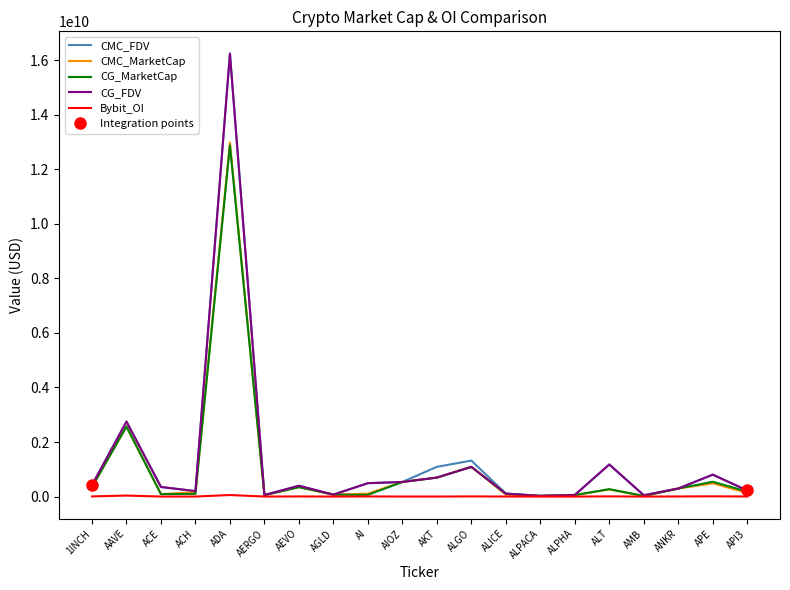

Reading left to right, extract all data points from this chart.

CMC_FDV: 418102054.0	2750966750.8	353197519.3	200586740.8	16243435233.8	56638861.0	397470336.2	71436788.5	491862120.1	536165938.4	1090664108.8	1319856825.5	110012104.0	31011619.9	61666080.8	1173995636.5	49855966.1	296370515.5	802348759.6	223959134.0
CMC_MarketCap: 354139480.7	2568143570.0	89757069.2	163457143.3	12980541694.5	50408586.3	346257580.0	71436788.5	106980011.1	536165938.4	696960663.9	1090078233.4	74712886.5	24889750.1	55252808.4	262091496.5	24198087.1	296370515.5	485337421.3	137202273.8
CG_MarketCap: 354210667.0	2566268126.0	90091990.0	99101924.0	12874143141.0	52871873.0	346445842.0	71472825.0	63947214.0	534150065.0	694712987.0	1090186378.0	101165078.0	24918811.0	55262757.0	272282408.0	21892396.0	296442196.0	542984386.0	184718422.0
CG_FDV: 418186098.0	2748957796.0	352846257.0	200461402.0	16236384569.0	56851476.0	397686443.0	71472825.0	491901646.0	536199039.0	697085715.0	1090186382.0	109862528.0	24918811.0	61677184.0	1178499152.0	49849316.0	296442196.0	804844738.0	223812533.0
Bybit_OI: 6697252.0	38298099.0	1333061.0	2086709.0	57494472.0	1557453.0	5578147.0	1437787.0	5119021.0	2391870.0	2353814.0	6564207.0	3011051.0	1063251.0	881426.0	8197791.0	1029122.0	4369247.0	10029685.0	3344515.0